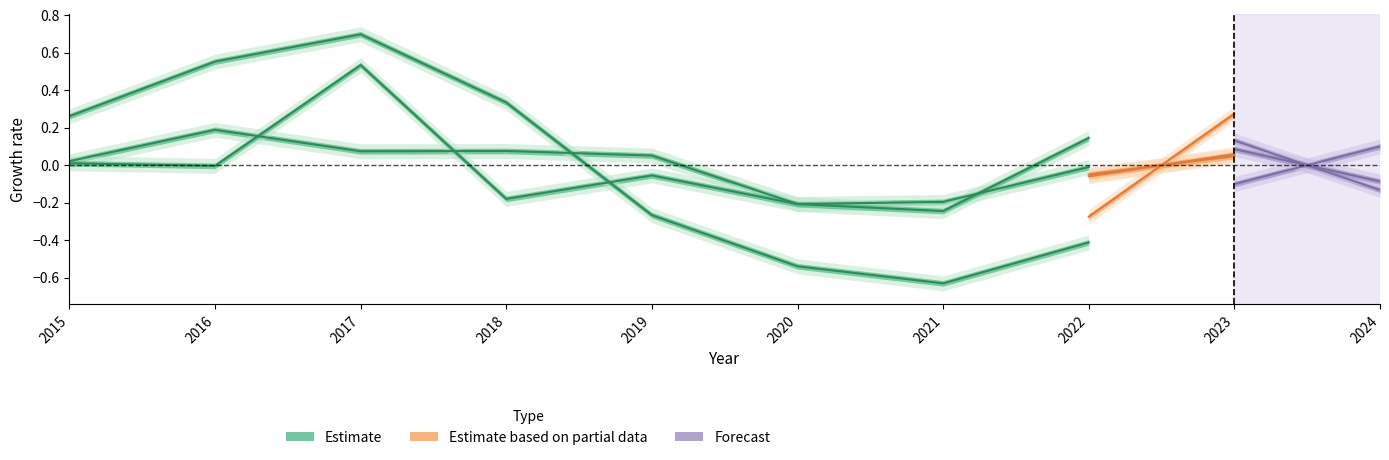

In Theft, how many points are higher than both neighbors (excluding endpoints)?

2